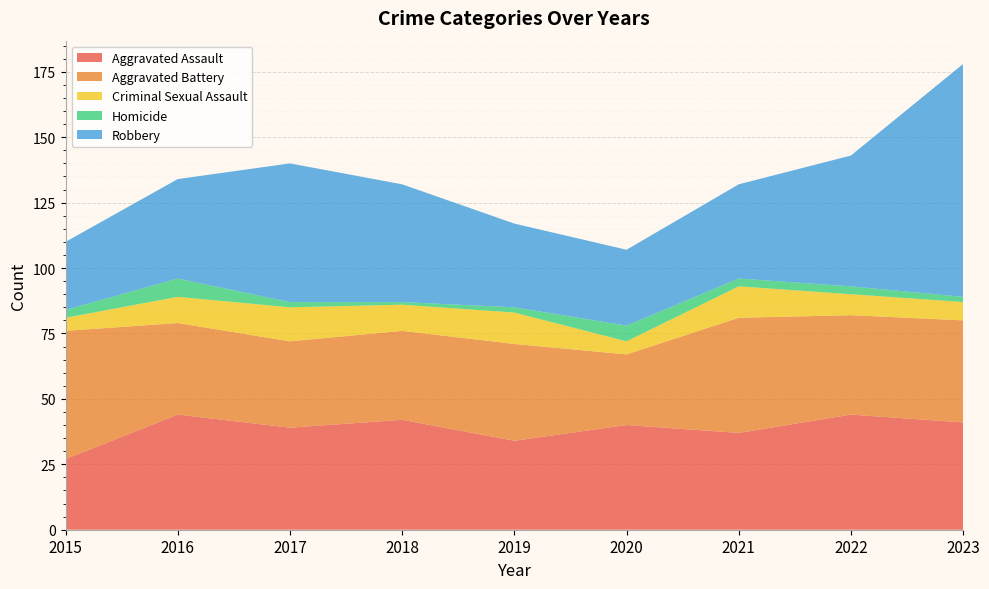

Reading left to right, transcribe all the data shown in this chart.

Aggravated Assault: 2015=27	2016=44	2017=39	2018=42	2019=34	2020=40	2021=37	2022=44	2023=41
Aggravated Battery: 2015=49	2016=35	2017=33	2018=34	2019=37	2020=27	2021=44	2022=38	2023=39
Criminal Sexual Assault: 2015=5	2016=10	2017=13	2018=10	2019=12	2020=5	2021=12	2022=8	2023=7
Homicide: 2015=3	2016=7	2017=2	2018=1	2019=2	2020=6	2021=3	2022=3	2023=2
Robbery: 2015=26	2016=38	2017=53	2018=45	2019=32	2020=29	2021=36	2022=50	2023=89